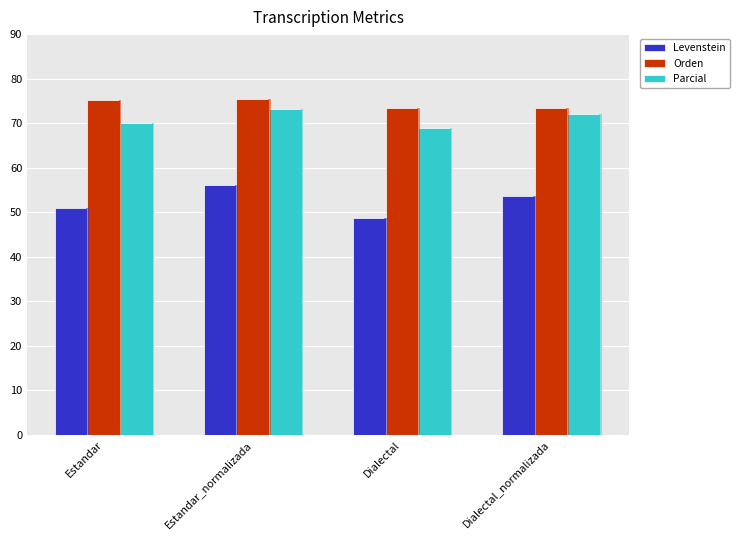

Between Dialectal_normalizada and Dialectal, which is larger?

Dialectal_normalizada